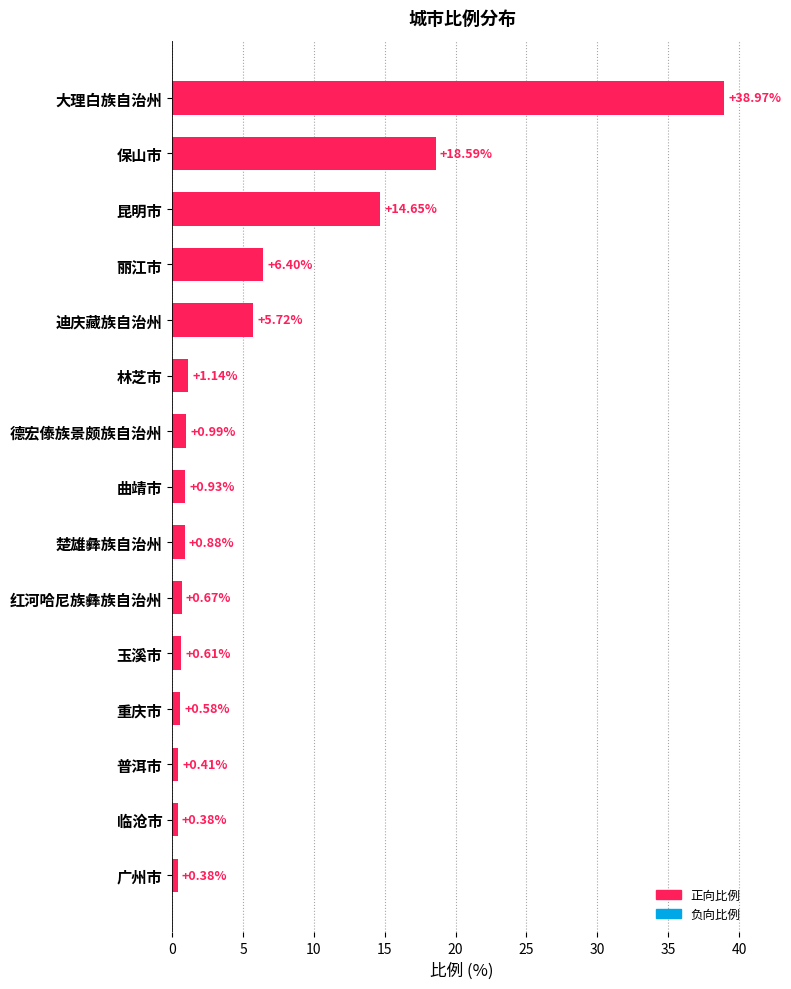

What is the difference between the maximum and minimum values?

38.6